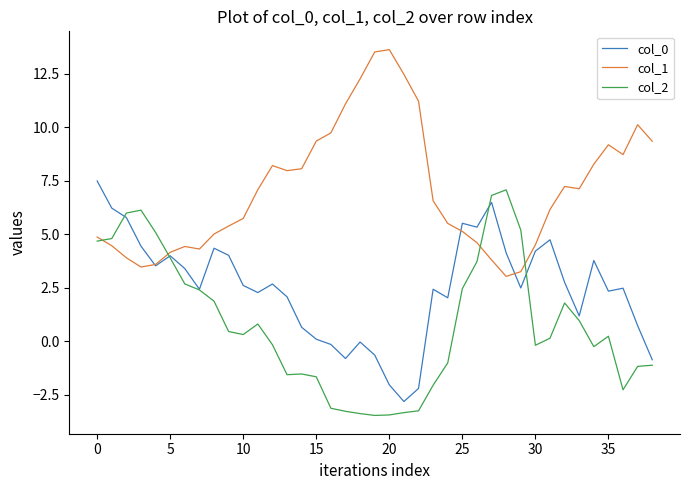

What is the average value of the col_0 series?

2.5